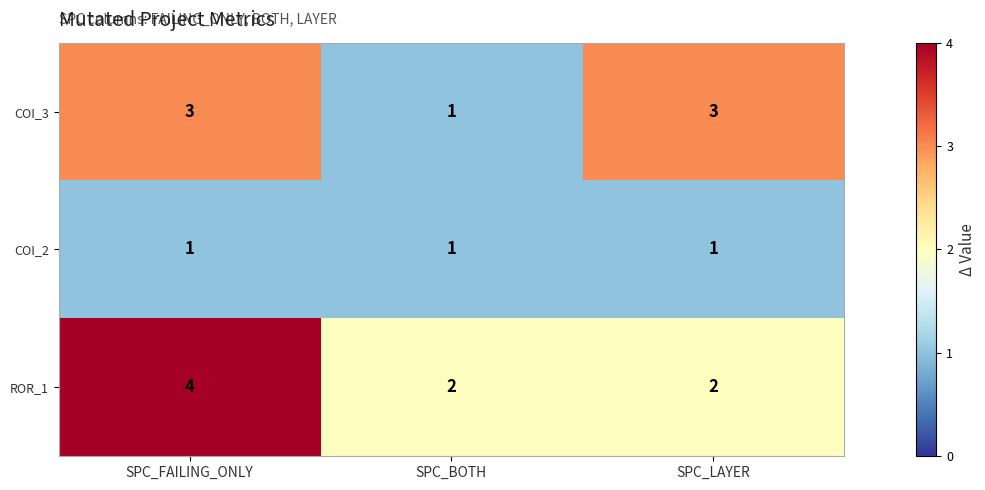

What is the highest value of the ROR_1 series?

4